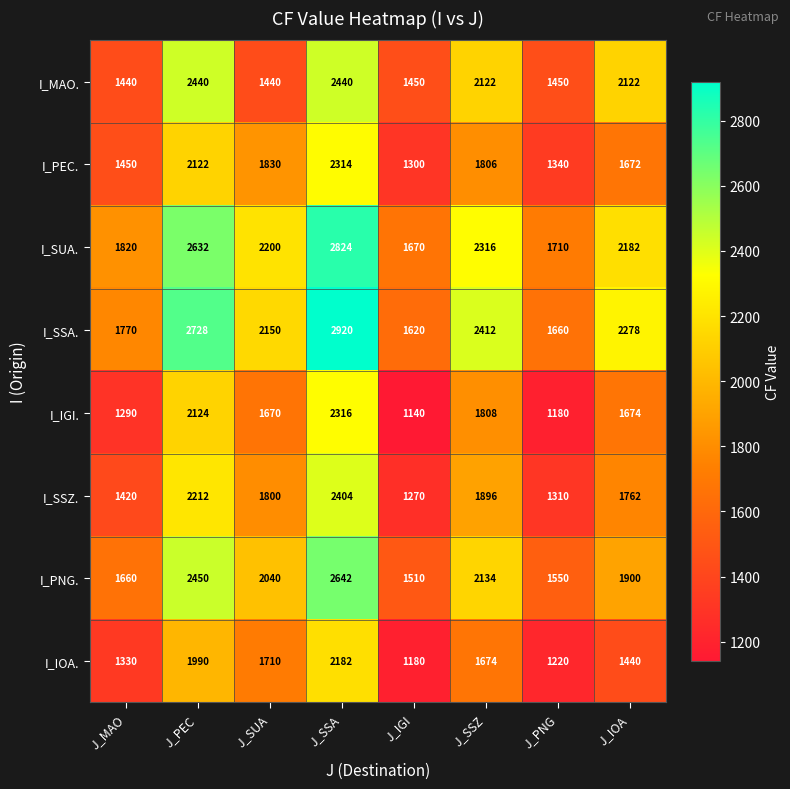

What is the sum of all I_PEC. values?

13834